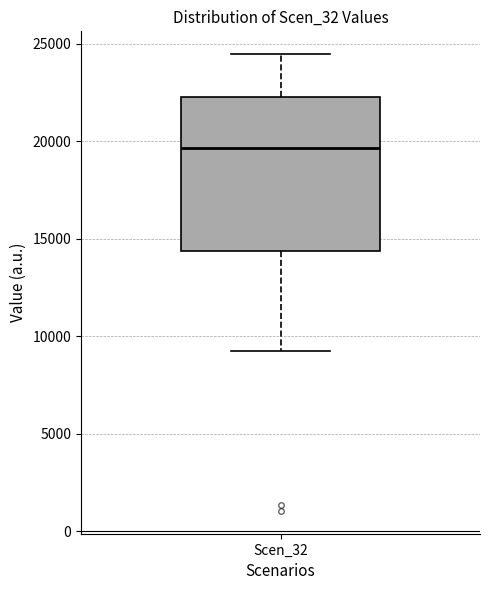

Where does the lower whisker of the box for Scen_32 end on the y-axis? The values are not printed on the chart, so give them approximately, as read against the axis.

9000